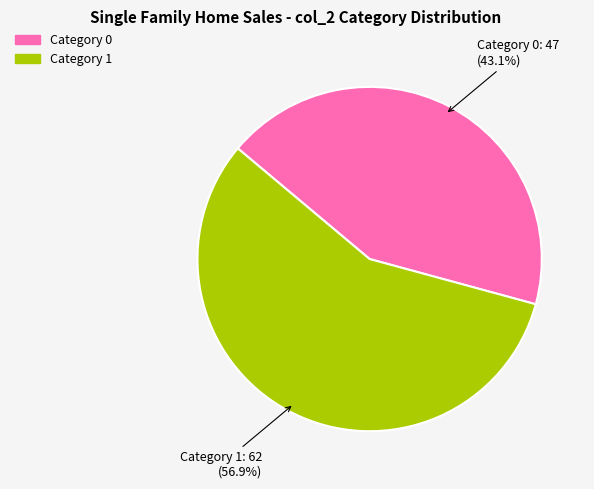

Does any single category account for the majority?

Yes